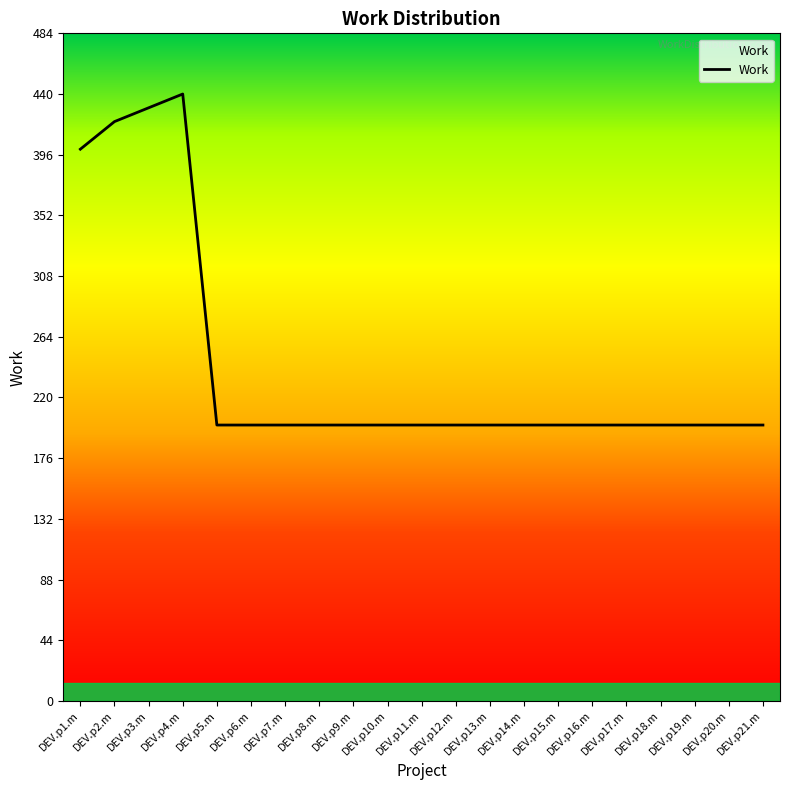

At which category does the data reach its first local peak?

DEV.p4.m